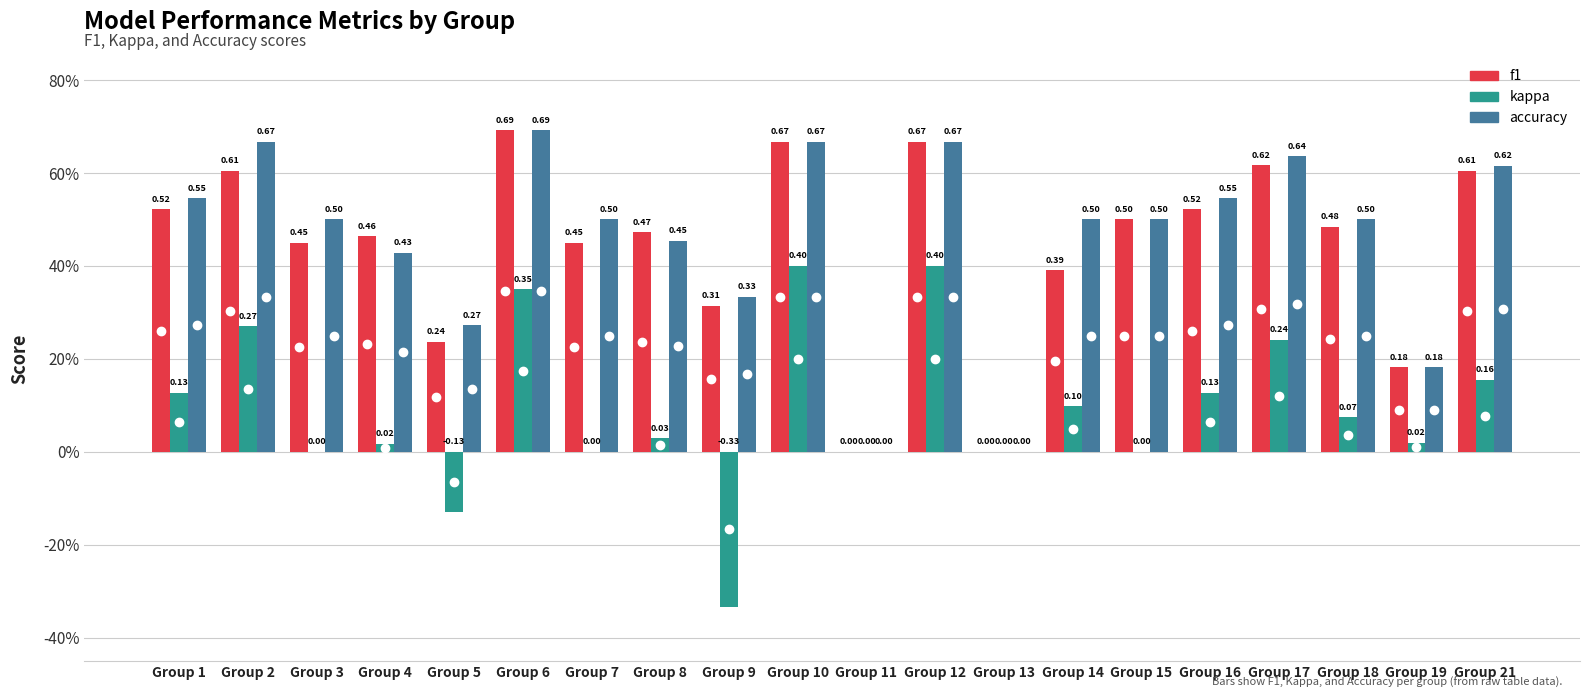

What is the difference between the maximum and minimum values in the kappa series?

0.7